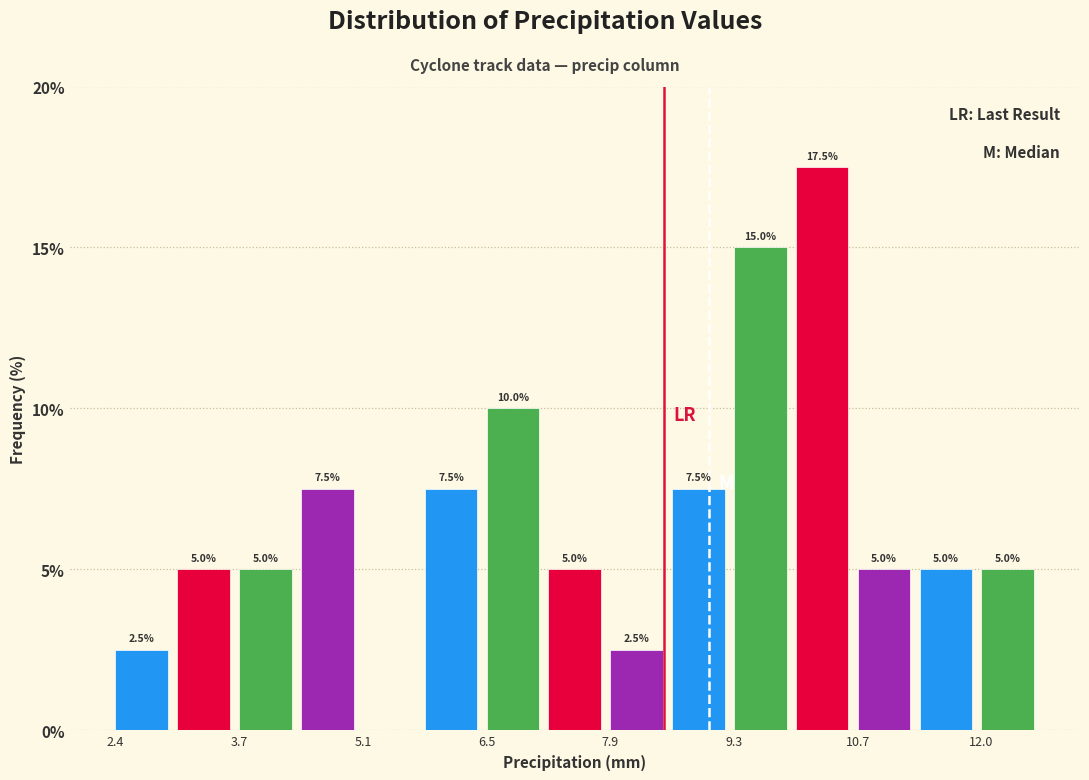

Around what value on the x-axis is the tallest bar? Give the approximate position of its centre, as read against the axis.

10.2